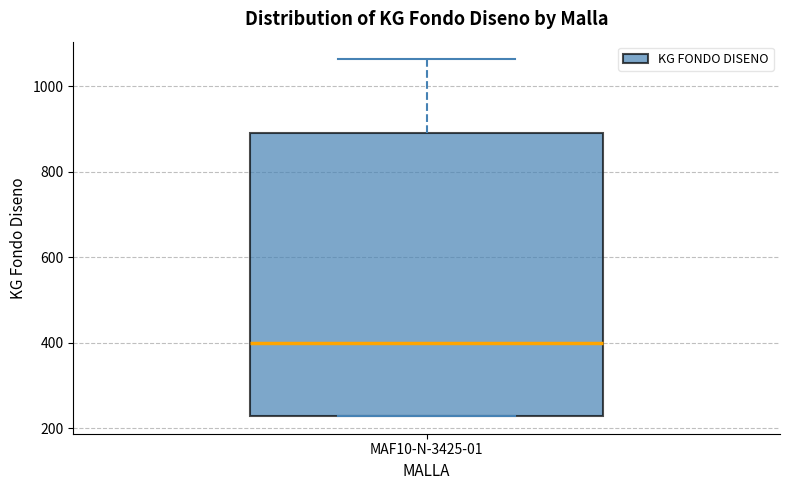

Transcribe this box plot: give where the median line is, the range the box spans, and where the two whiskers end, as read against the y-axis. The values are not printed on the chart, so give them approximately, as read against the axis.

median 400, box 220 to 900, whiskers 220 to 1060